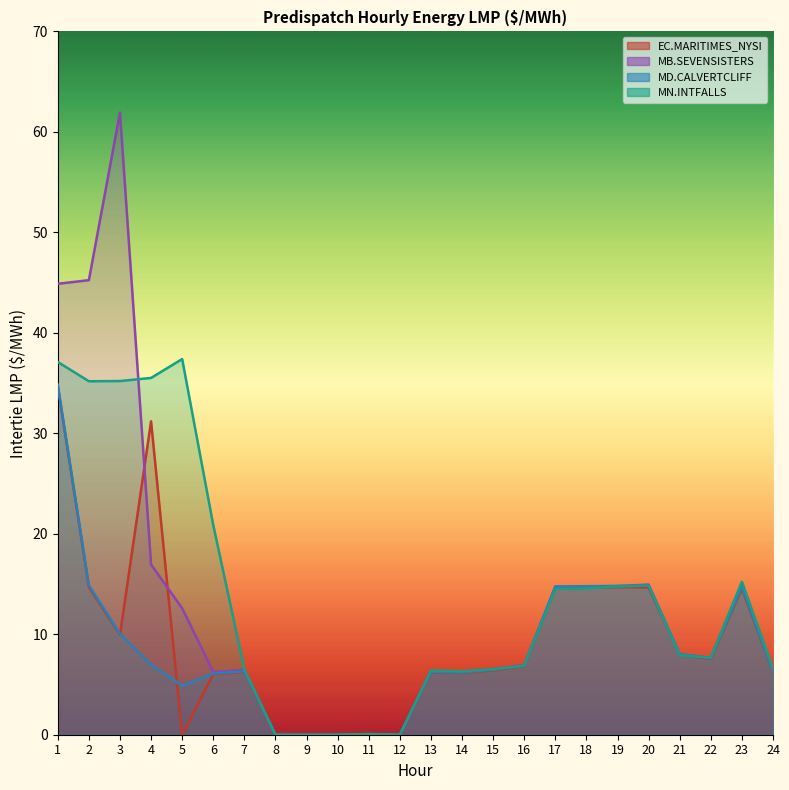

Between 6 and 7, which is larger?

7